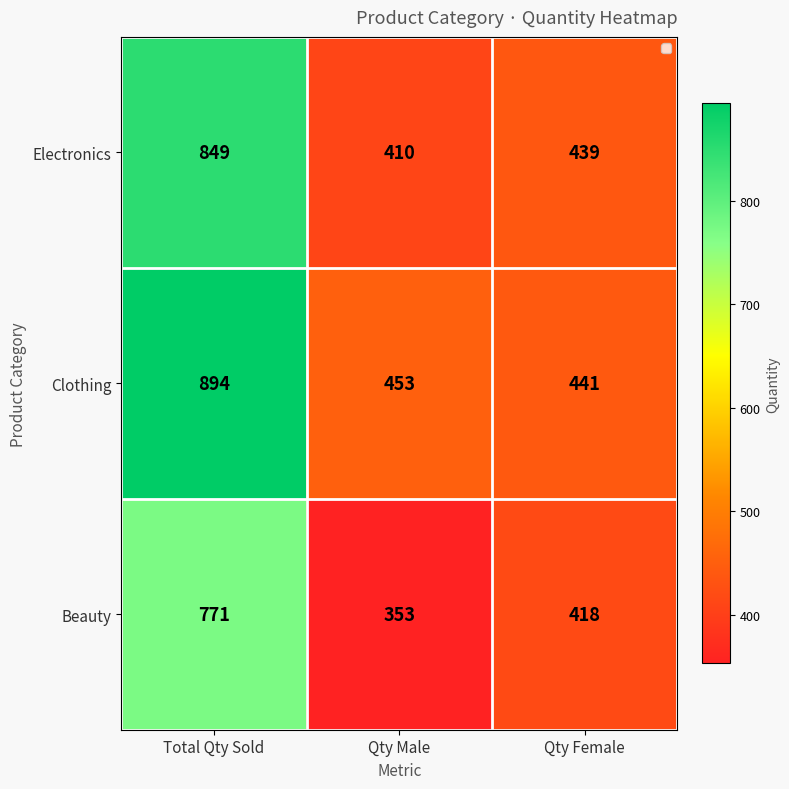

How many categories are shown in the chart?

3